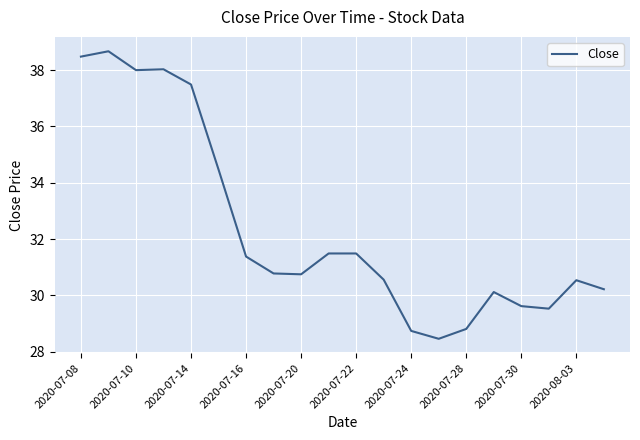

How many lines are shown in the chart?

1